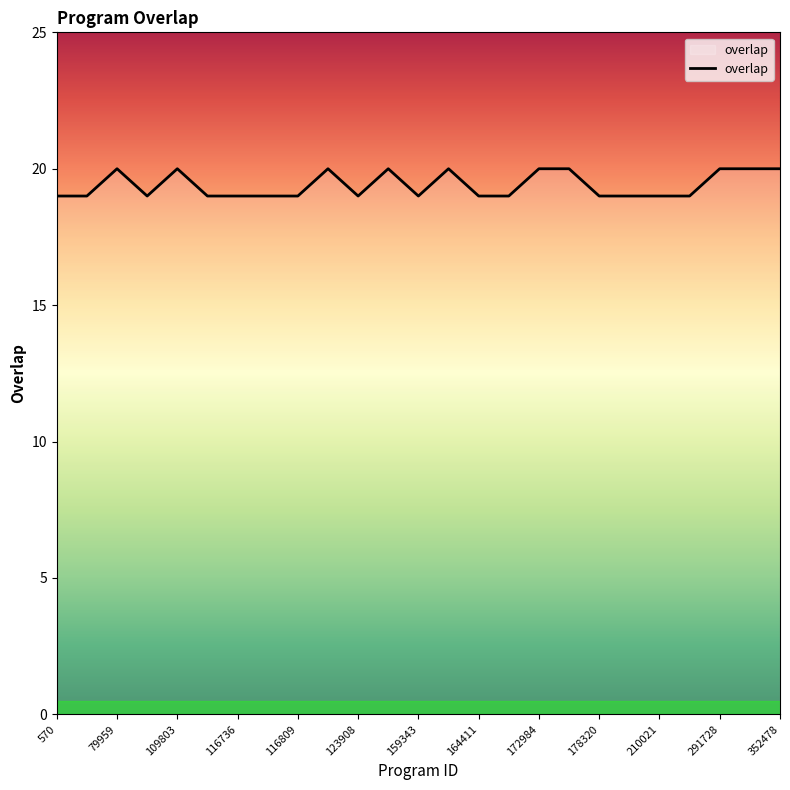

True or false: the data has more than 0 interior local peaks.

True